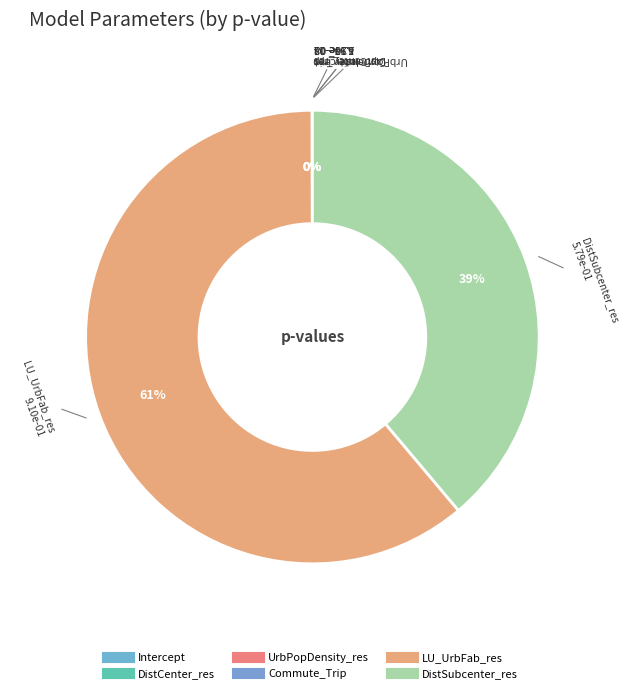

Which slice is the smallest?

Commute_Trip